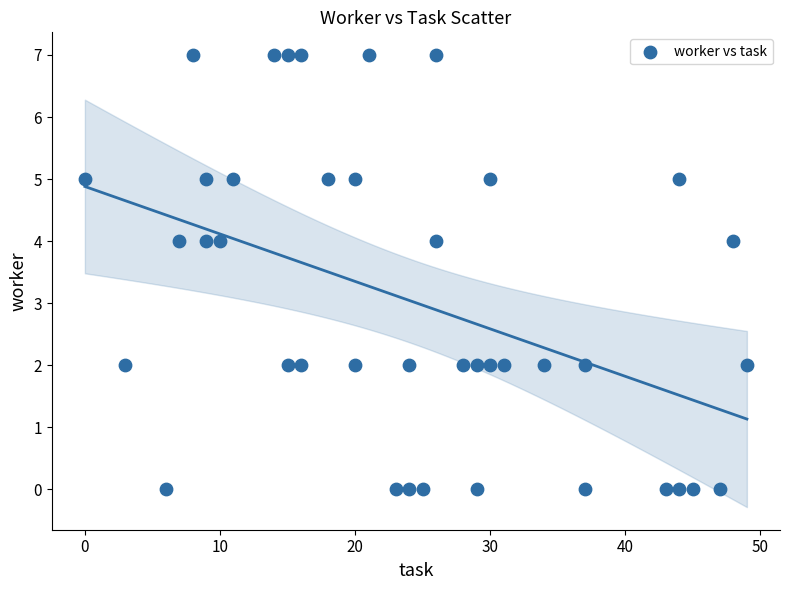

What is the range of X values (max minus min)?

49